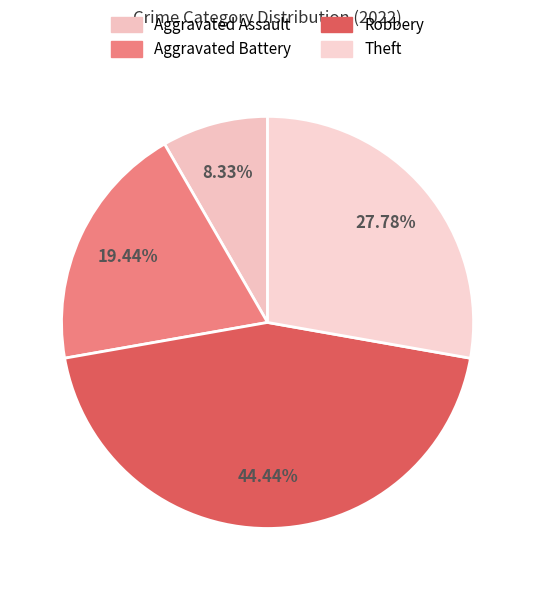

Which slice is the smallest?

Aggravated Assault